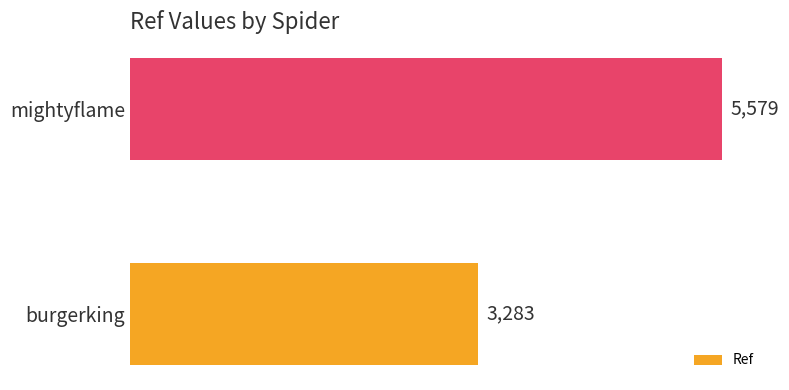

How many series are shown in this chart?

1